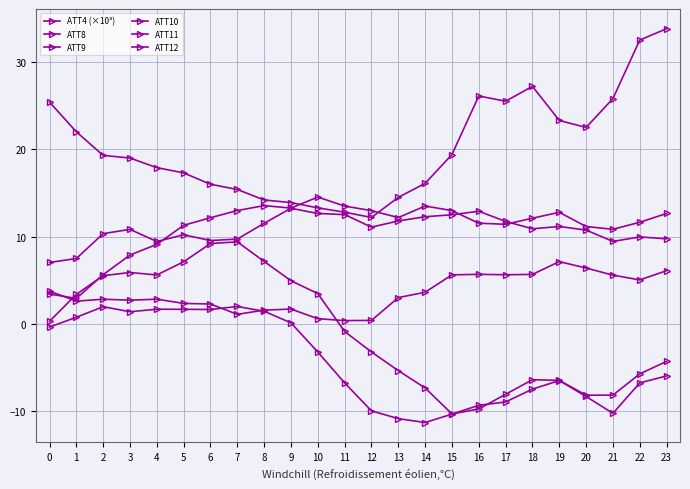

The value of ATT11 at 11 is 12.5. True or false?

True